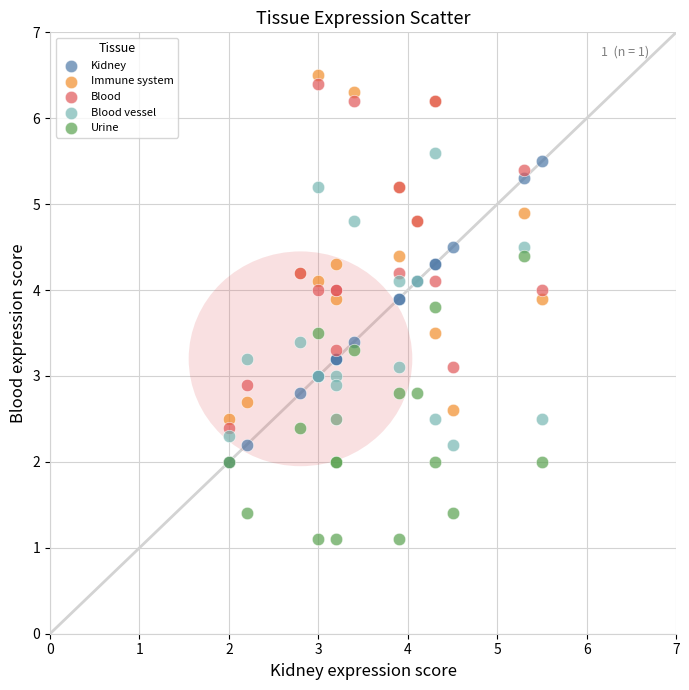

Which series reaches the maximum Y coordinate?

Immune system